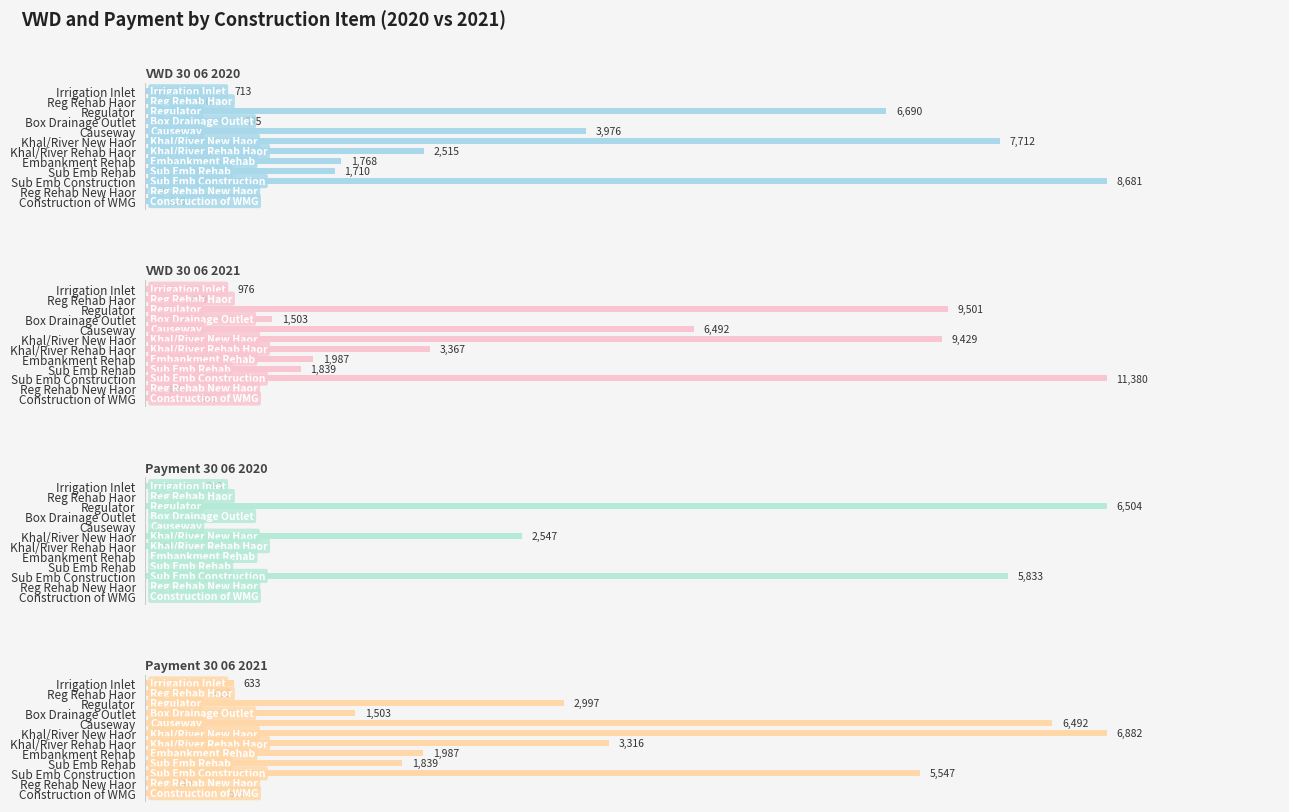

Reading left to right, list all the values displayed in this chart.

VWD_30_06_2020: 712.8	355.7	6690.2	805.0	3976.4	7711.8	2514.8	1767.6	1710.1	8681.1	19.4	118.2
VWD_30_06_2021: 975.8	419.2	9500.6	1502.7	6491.5	9429.0	3367.5	1987.2	1838.6	11379.6	140.0	528.4
Payment_30_06_2020: 342.8	0.9	6504.0	0.0	0.0	2546.5	51.1	0.0	0.0	5833.0	0.0	0.0
Payment_30_06_2021: 632.9	418.3	2996.6	1502.7	6491.5	6882.5	3316.4	1987.2	1838.6	5546.6	140.0	528.4